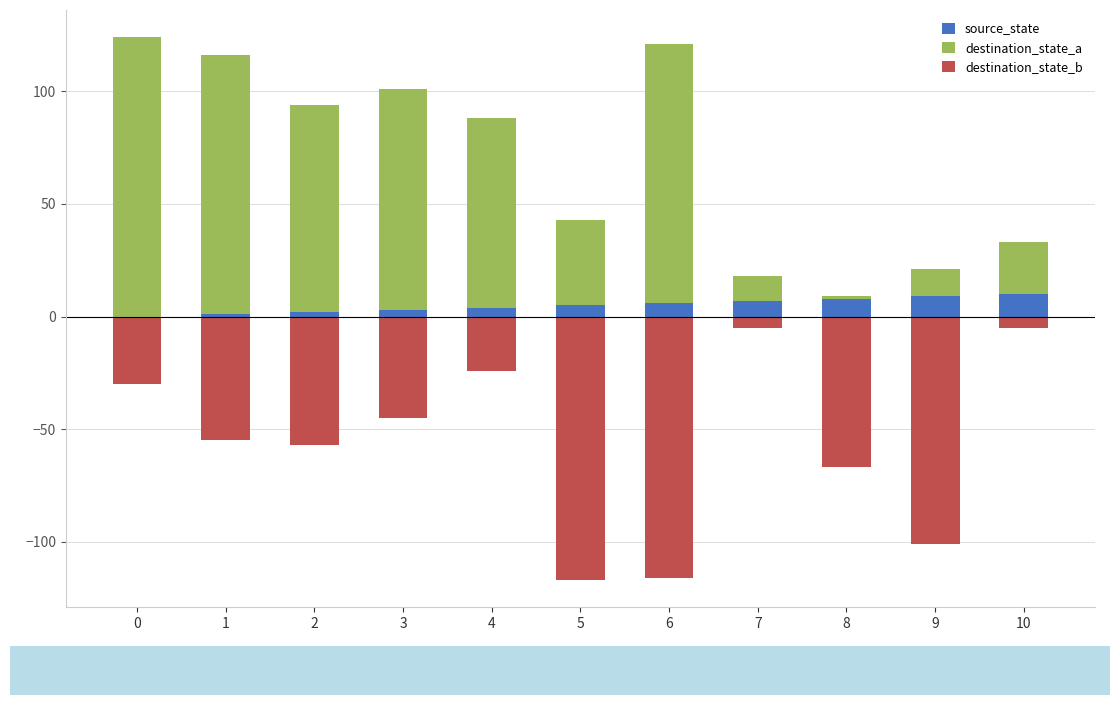

How many values in the source_state series are below 5?

5